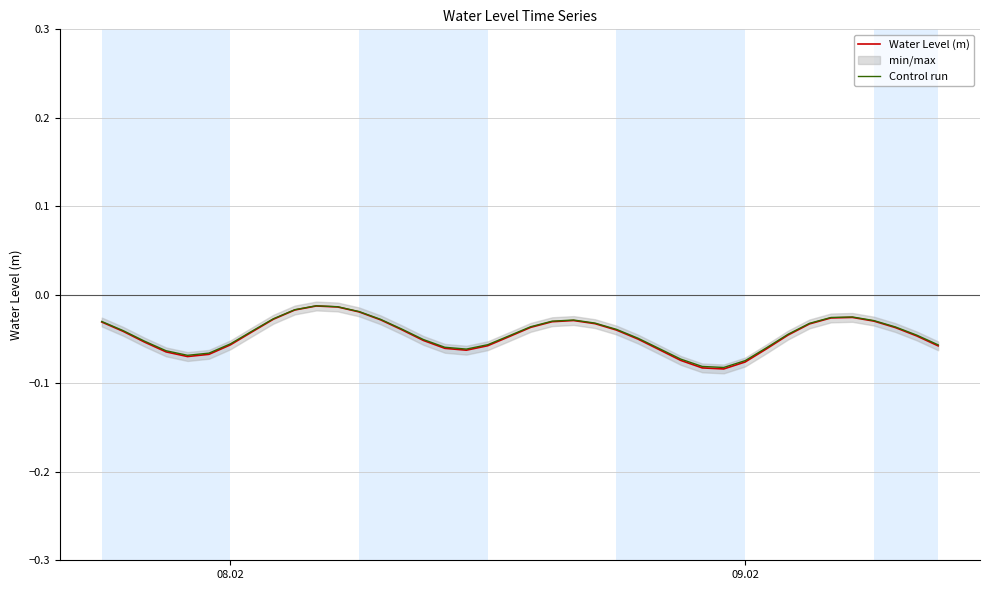

What is the difference between the maximum and minimum values in the Control run series?

0.1